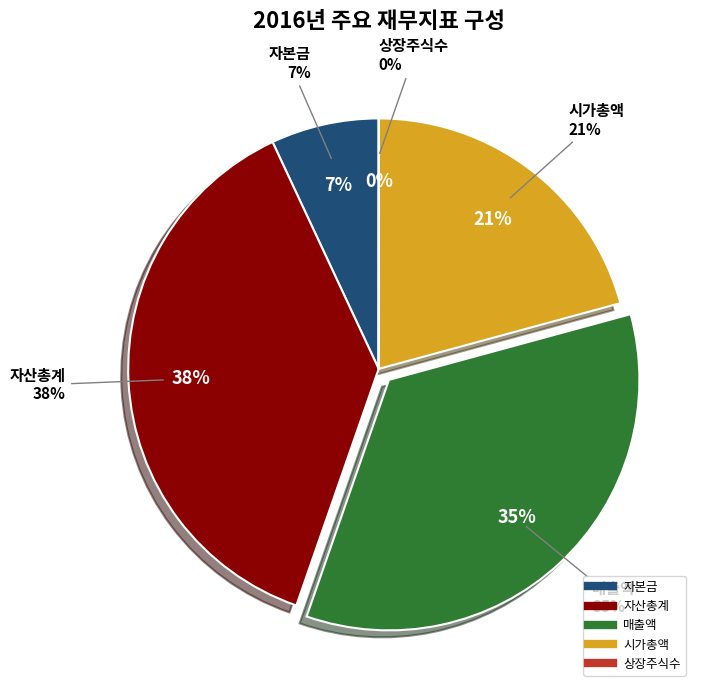

Which category has the biggest portion of the pie?

자산총계